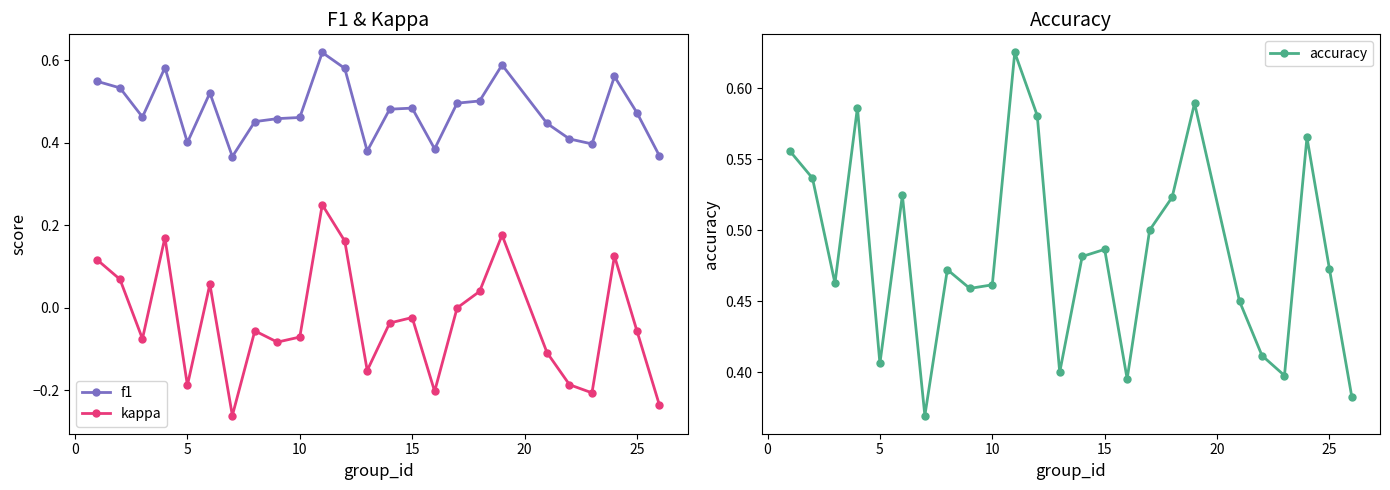

Count the number of categories in the chart.

25